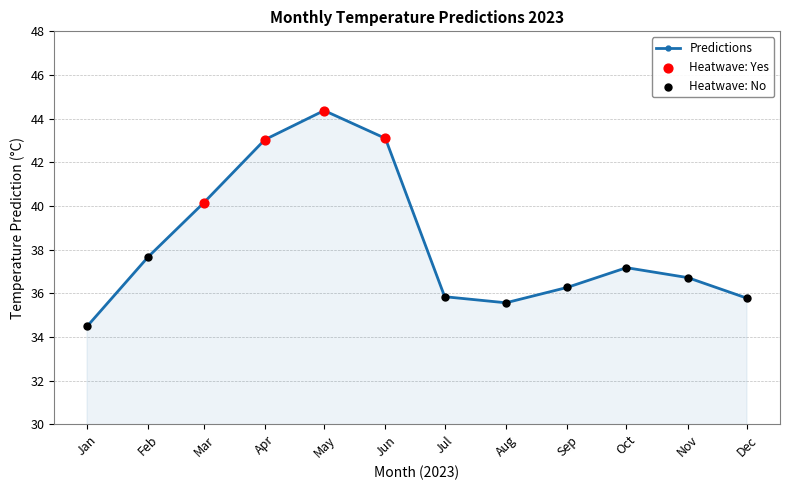

What is the ratio of the value at Apr to the value at Nov?

1.2